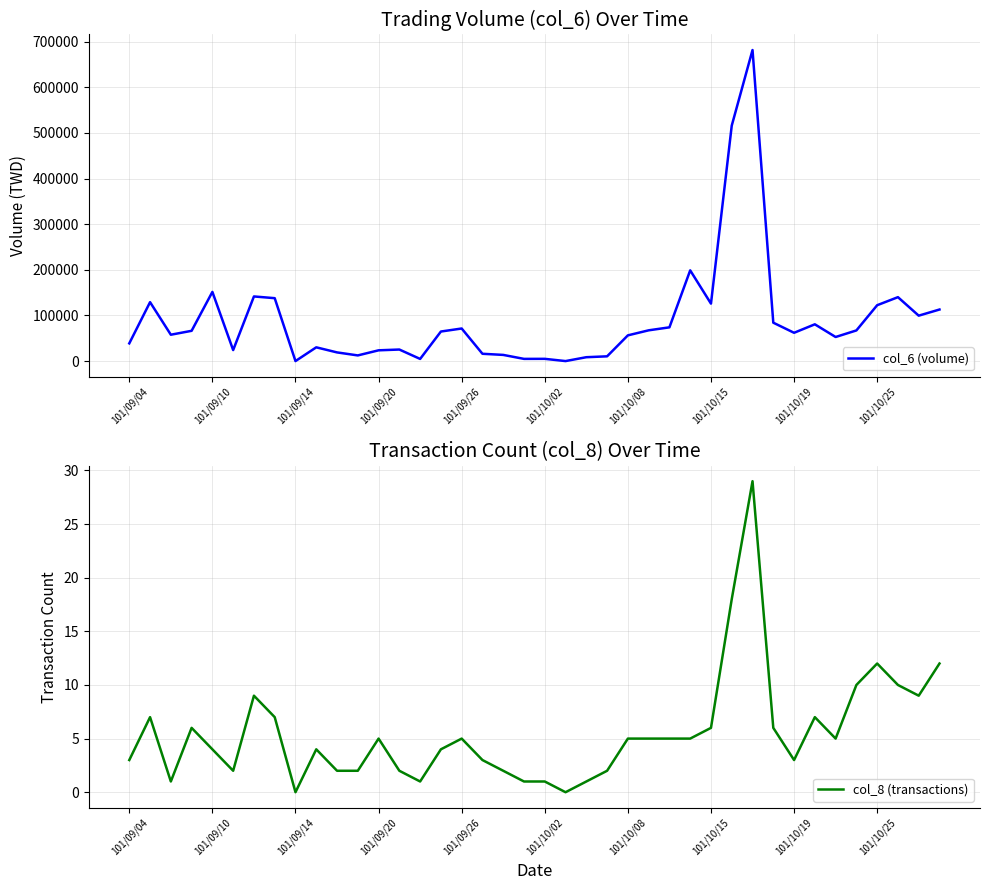

Is it true that col_8 (transactions) equals 3 at 35?

False